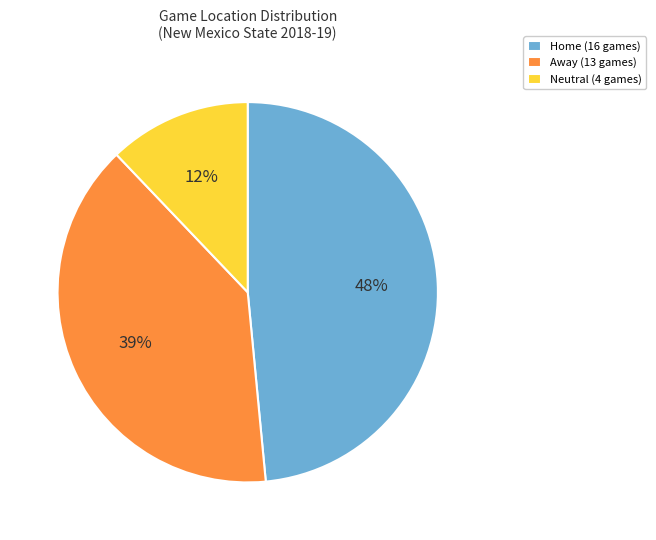

What is the ratio of the value at Neutral to the value at Away?

0.3